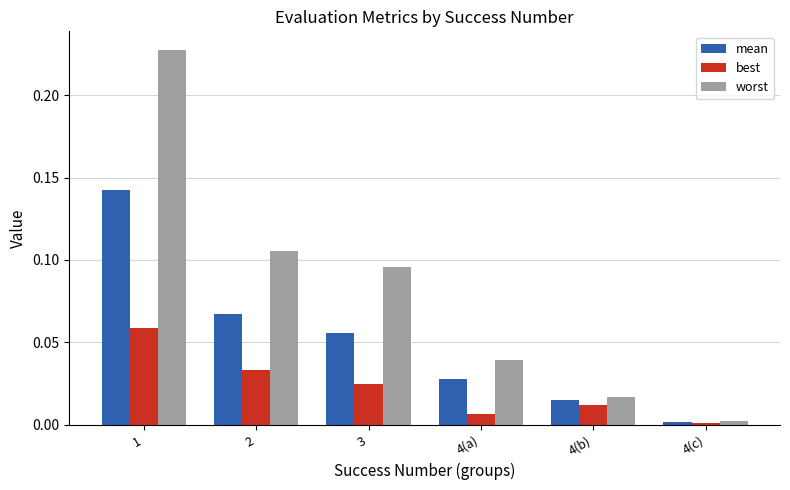

What is the sum of the worst values at 4(a) and 1?

0.3